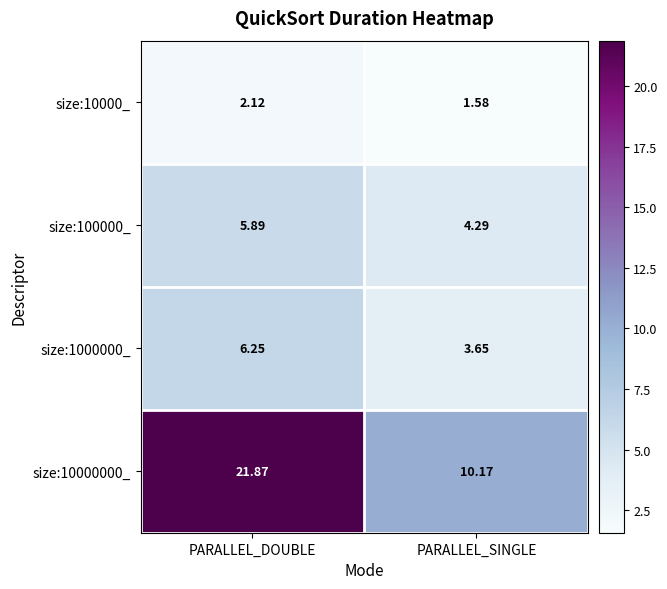

How many distinct data groups are displayed?

4